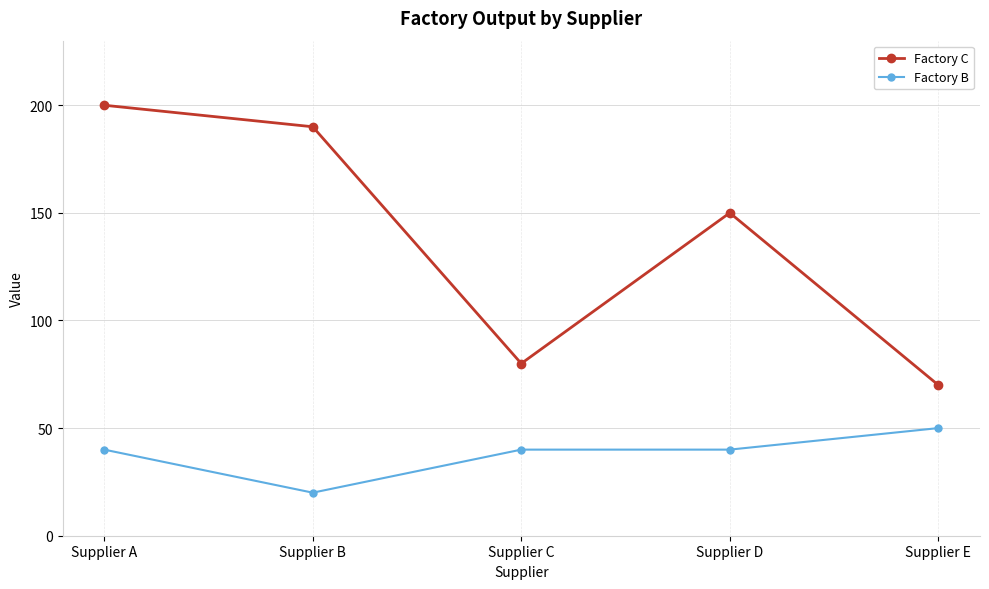

Which series has the largest total across all categories?

Factory C